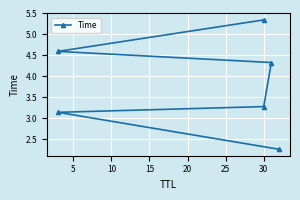

What is the difference between the second highest and minimum values?

2.3